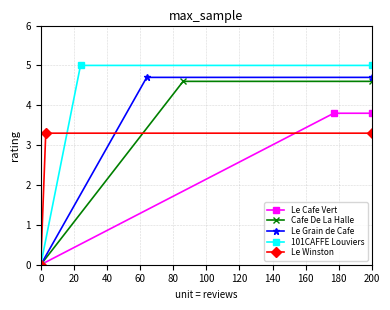

List the series in order of their peak value, highest first.

101CAFFE Louviers, Le Grain de Cafe, Cafe De La Halle, Le Cafe Vert, Le Winston